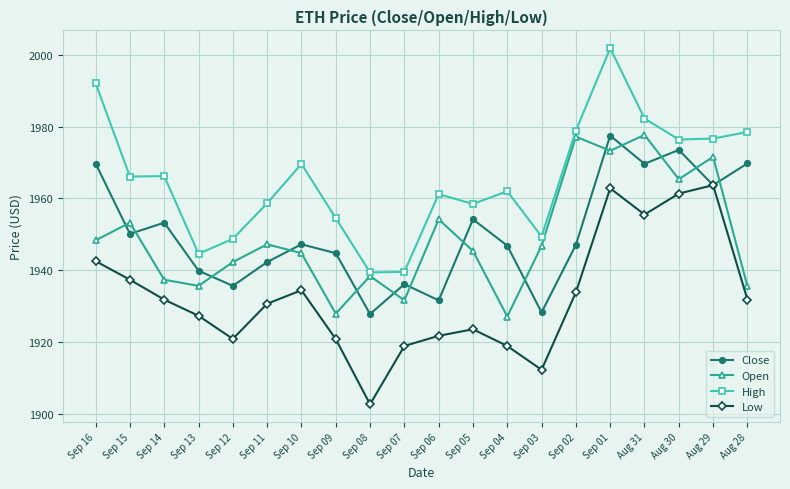

What are all the series names shown in the legend?

Close, Open, High, Low